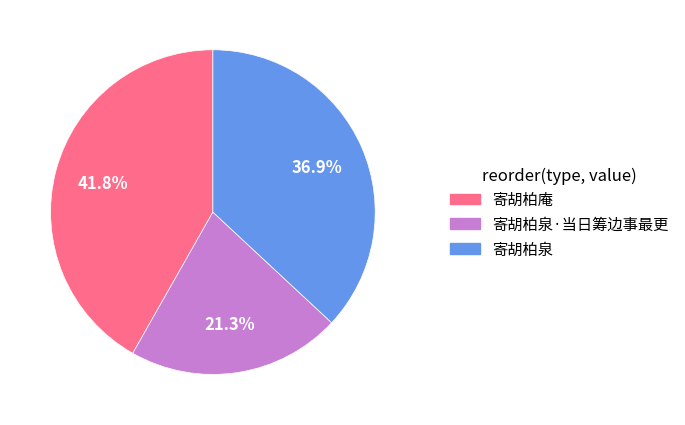

Which slice is the largest?

寄胡柏庵